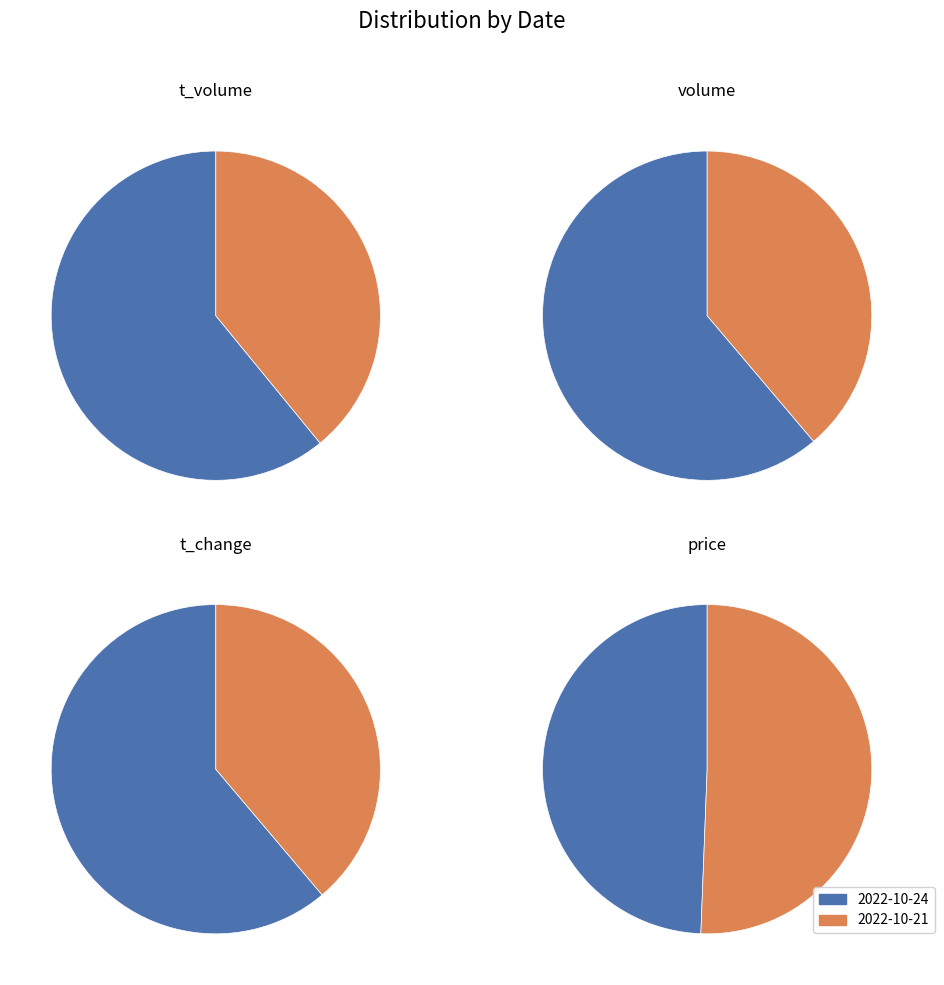

To the nearest percent, what is the average slice percentage?

50%